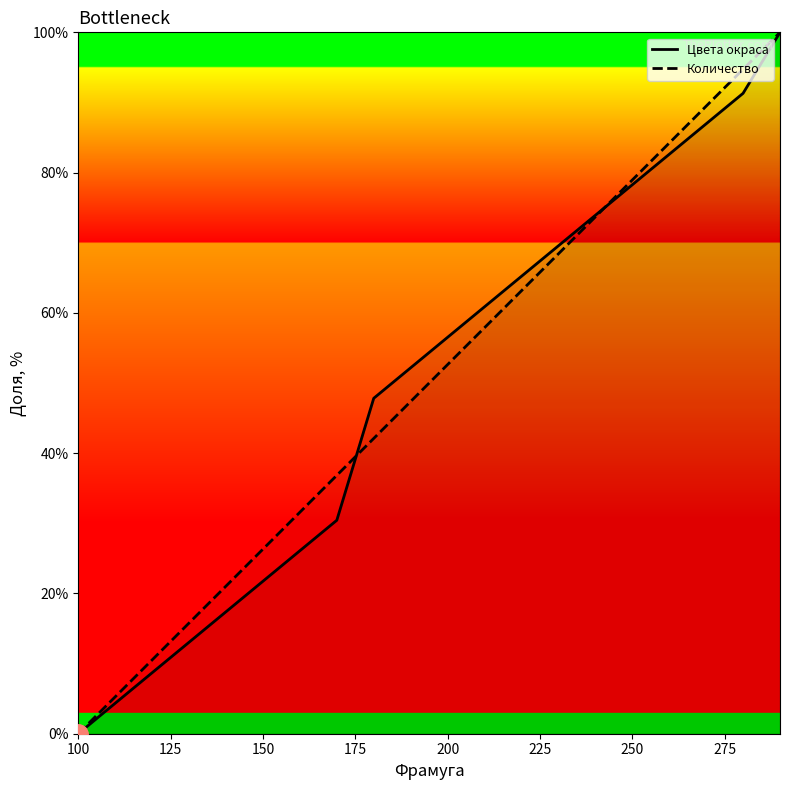

Rank the series by their maximum value, from lowest to highest.

Цвета окраса, Количество